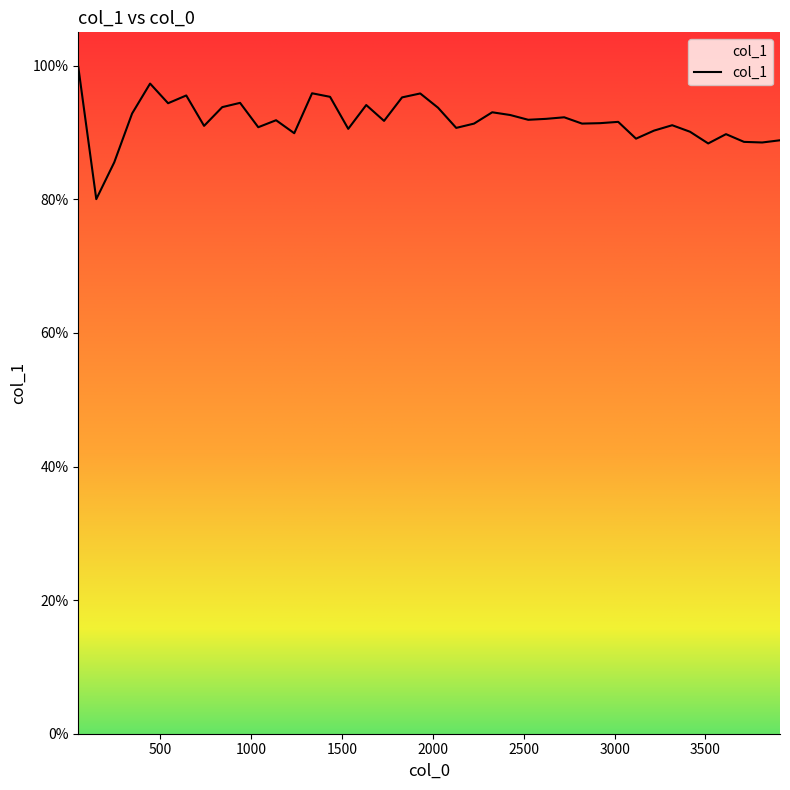

Does the chart display data point markers on the line(s)?

No